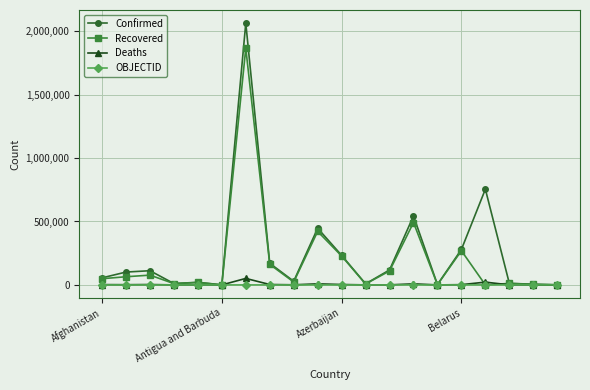

What is the value of the Confirmed point at the 16th from the left?

279456